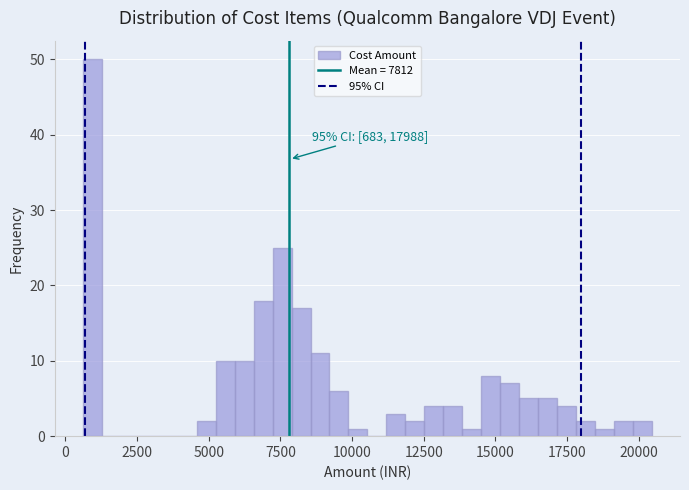

Read against the x-axis, roughly where is the centre of the tallest bar?

1000